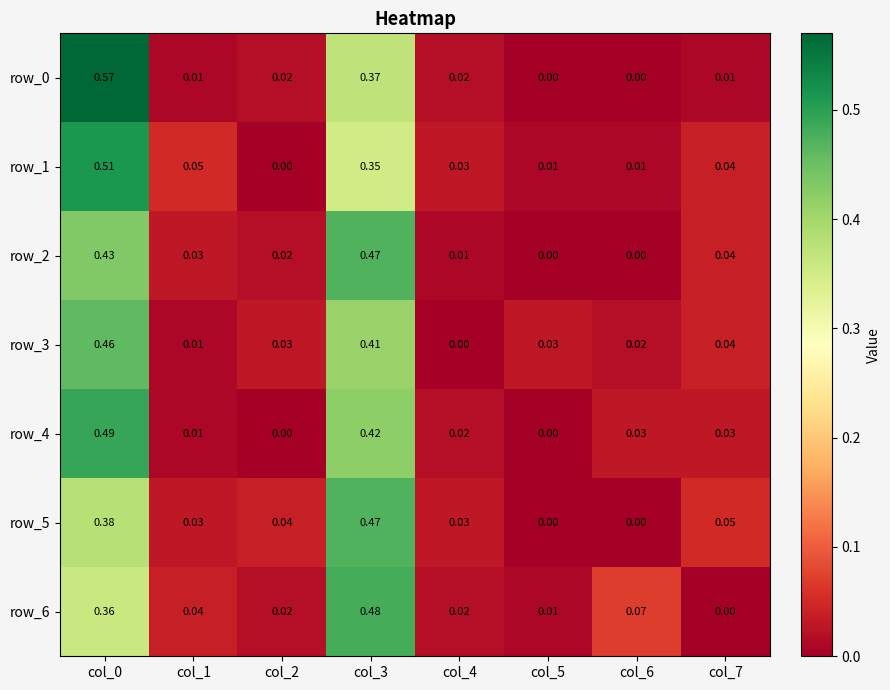

Is the value of row_4 at col_3 greater than the value of row_5 at col_6?

Yes